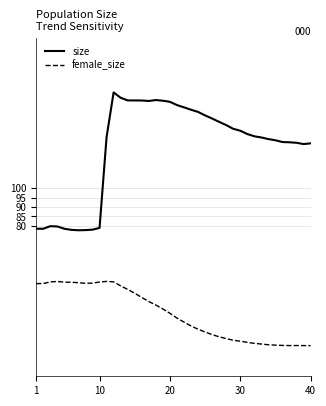

Is this an area chart (filled region under the line)?

No